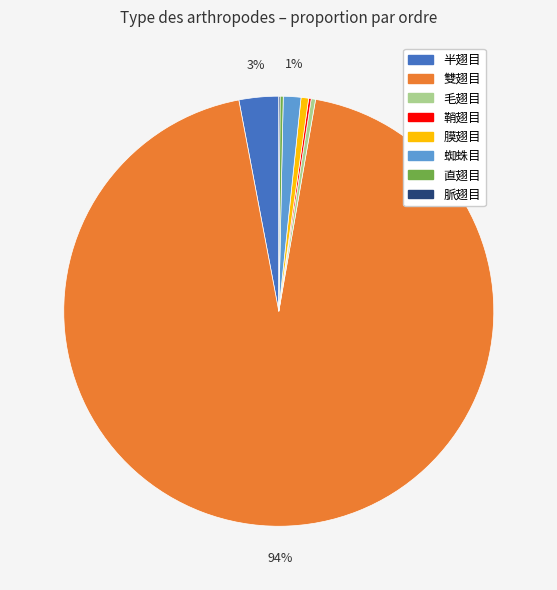

To the nearest percent, what percentage of the pie is 膜翅目?

1%